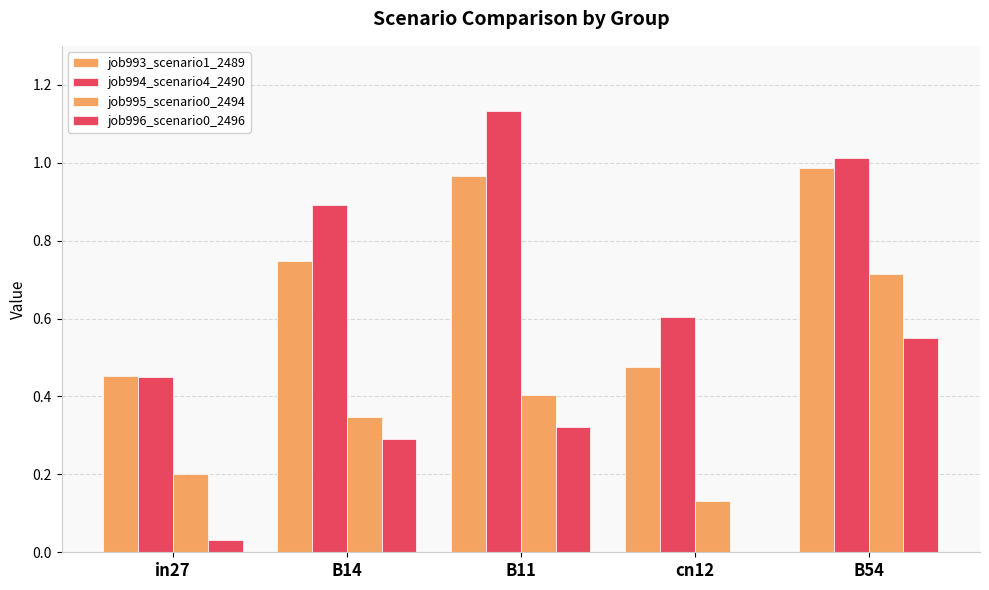

What is the label of the 3rd bar from the right?

B11